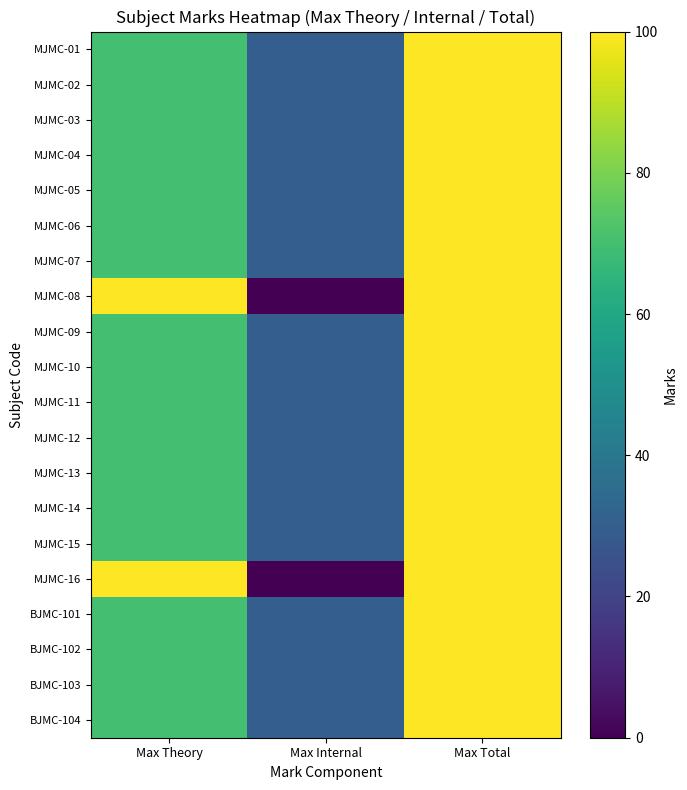

Which series changed the most between Max Internal and Max Total?

MJMC-08